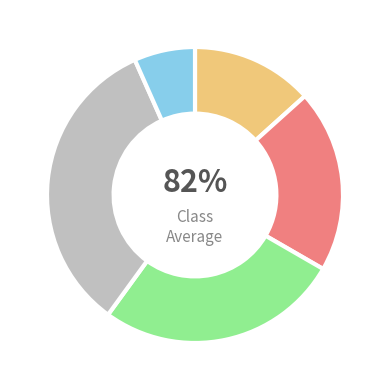

Rank the categories by value from lowest to highest.

Admin, Project Manager, Project Worker, Member, Guest